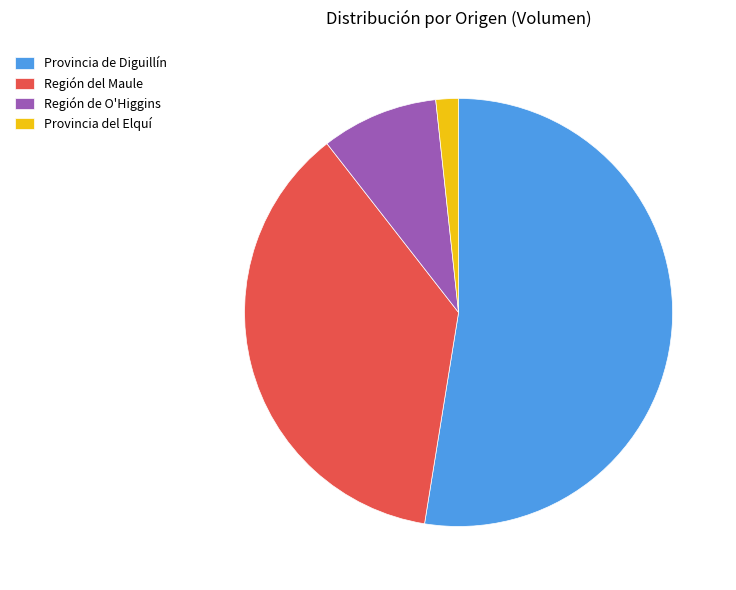

Is the sum of Región de O'Higgins and Provincia de Diguillín greater than half?

Yes